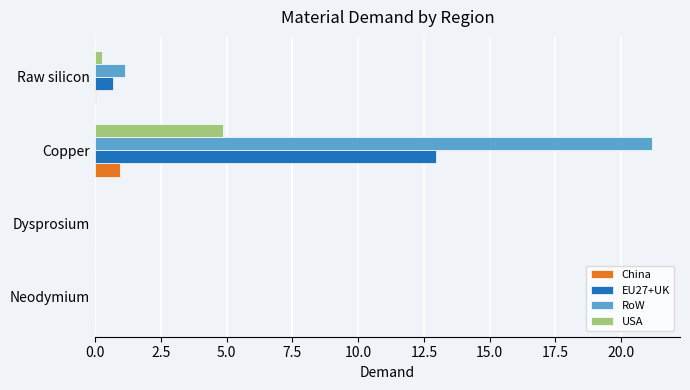

At which category is the sum across all series the highest?

Copper